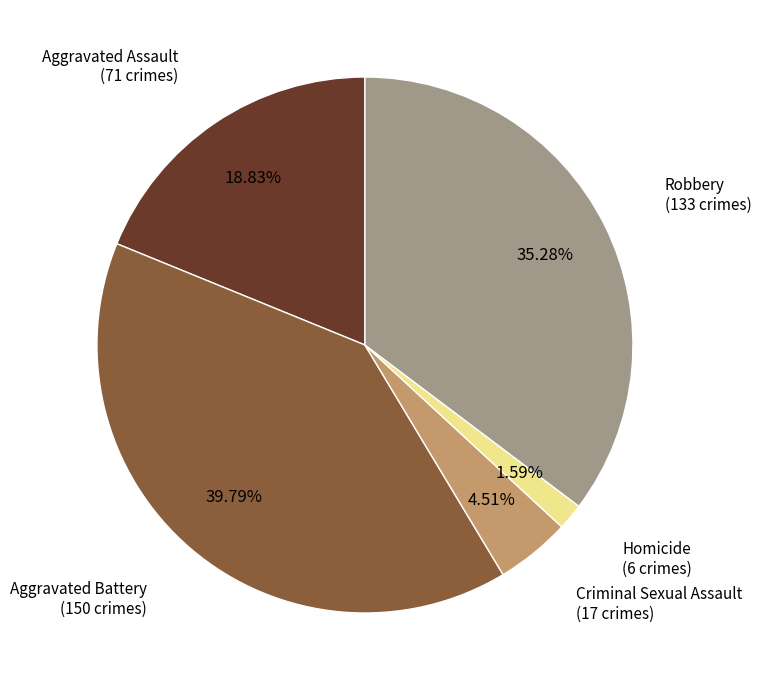

Does any single category account for the majority?

No